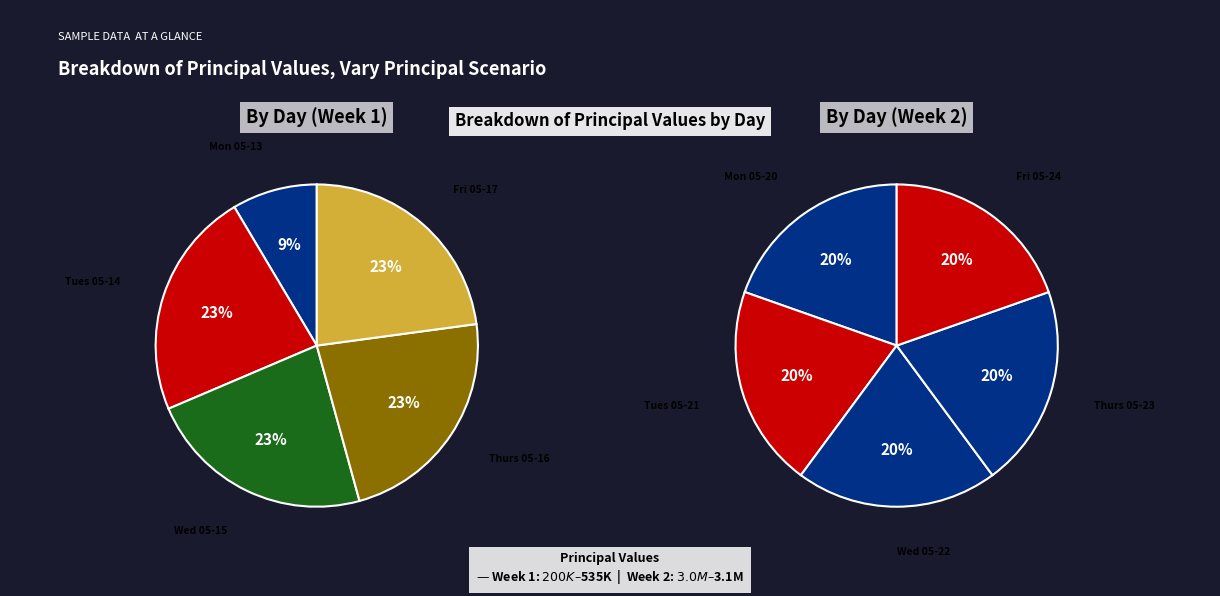

Is there any slice that represents more than half of the pie?

No